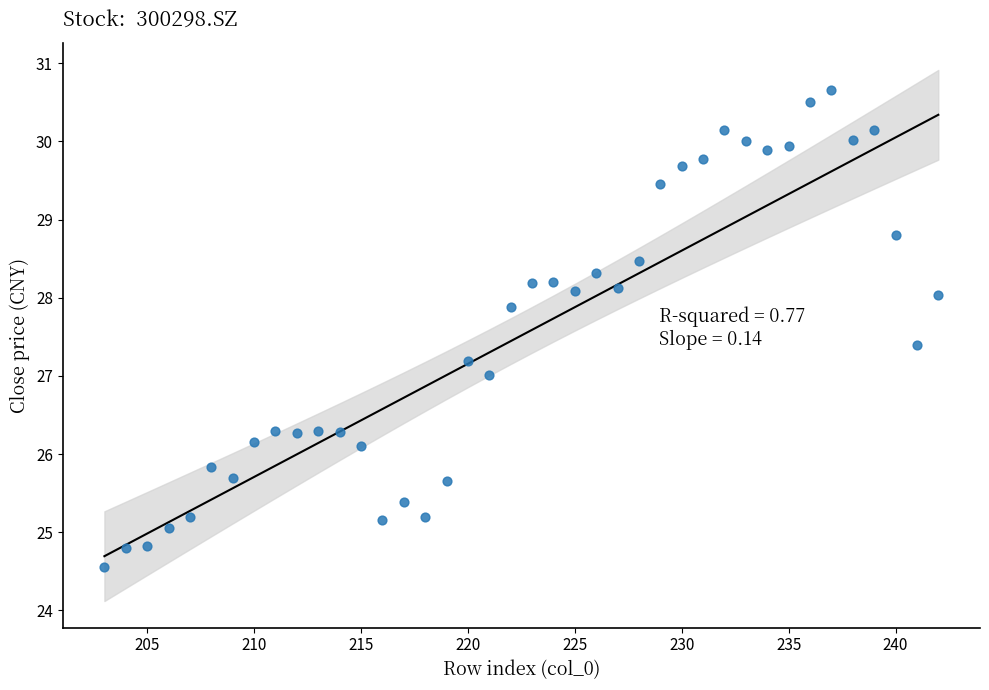

What is the range of X values (max minus min)?

39.0